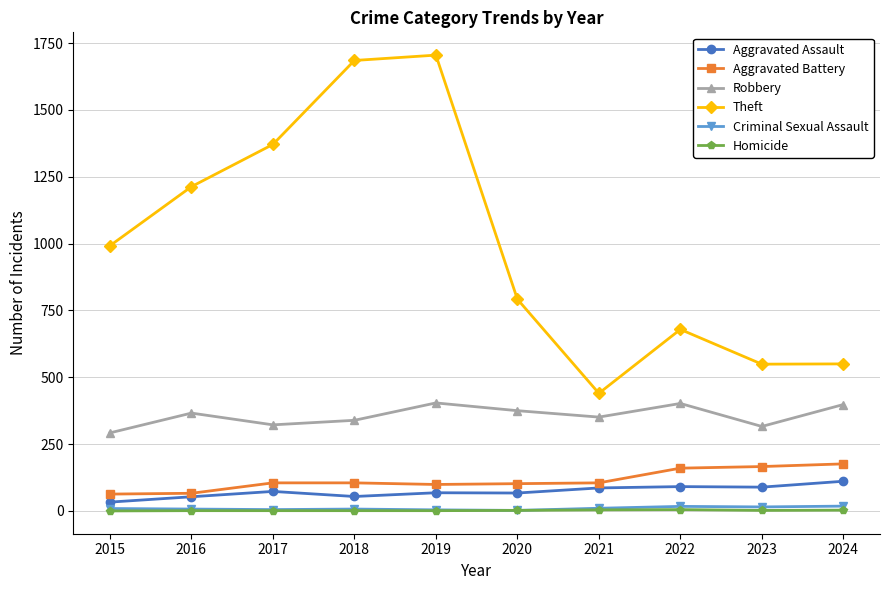

The Aggravated Battery series shows 102 at 2020. True or false?

True